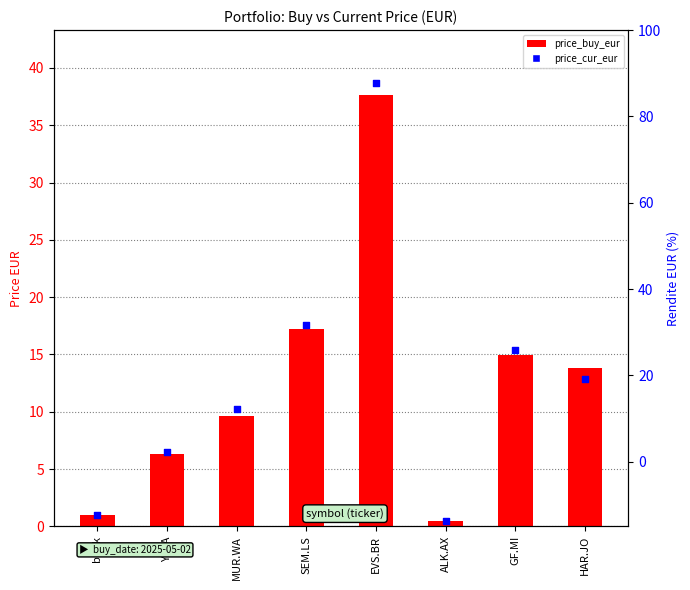

What is the total value across all series at MUR.WA?

19.8